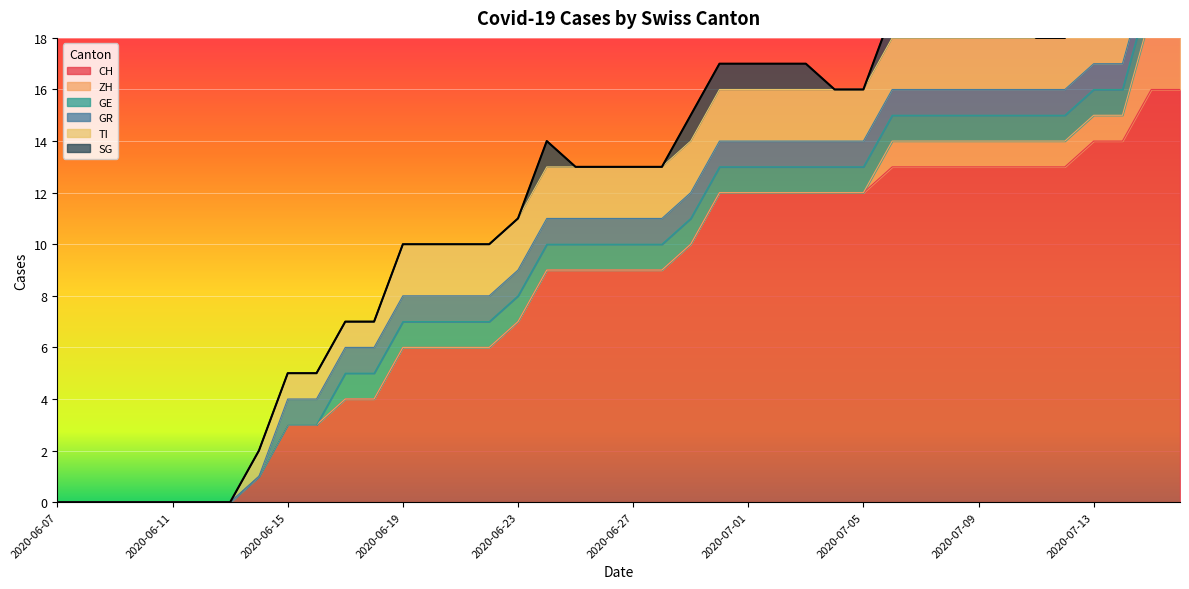

Where is GR nearest to the value 0?

2020-06-07